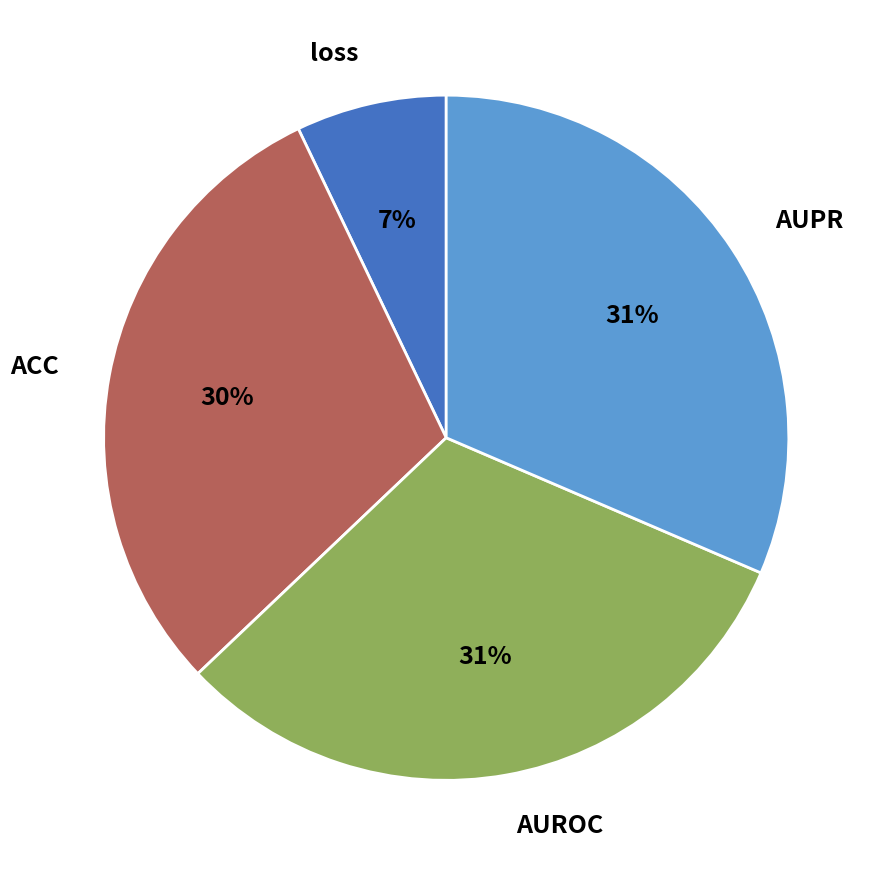

To the nearest percent, what percentage of the pie is ACC?

30%